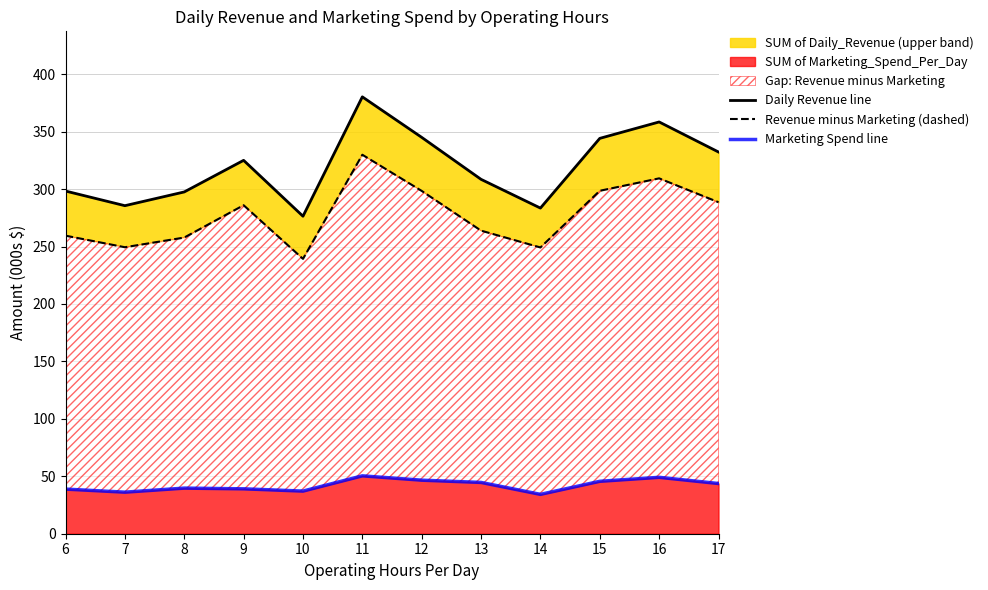

Reading left to right, extract all data points from this chart.

Daily Revenue line: 298.3	285.5	297.5	325.0	276.4	380.3	345.0	308.5	283.4	344.1	358.4	332.3
Revenue minus Marketing (dashed): 259.4	249.4	257.8	285.9	239.3	329.9	298.4	263.8	249.2	298.5	309.3	288.6
Marketing Spend line: 38.8	36.2	39.7	39.1	37.1	50.4	46.6	44.6	34.3	45.6	49.1	43.7